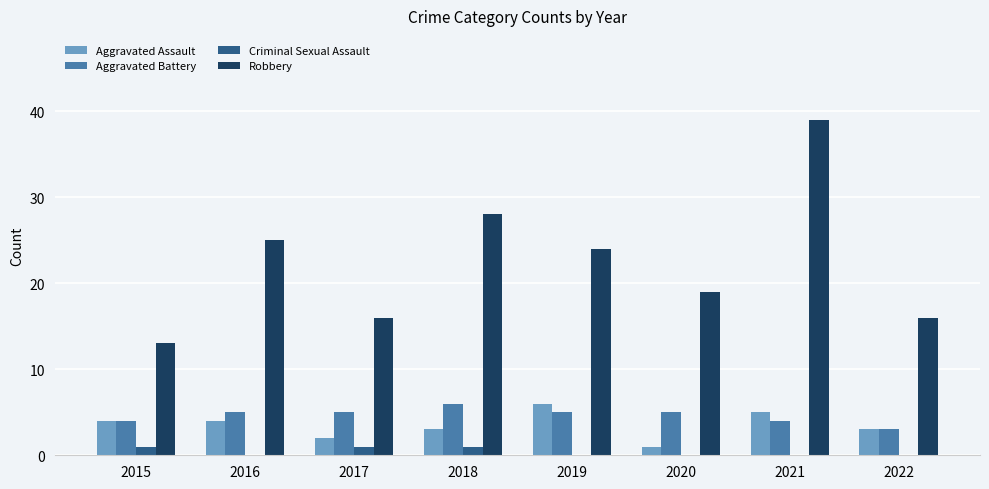

Count the Aggravated Battery values in the range 4 to 5.

6